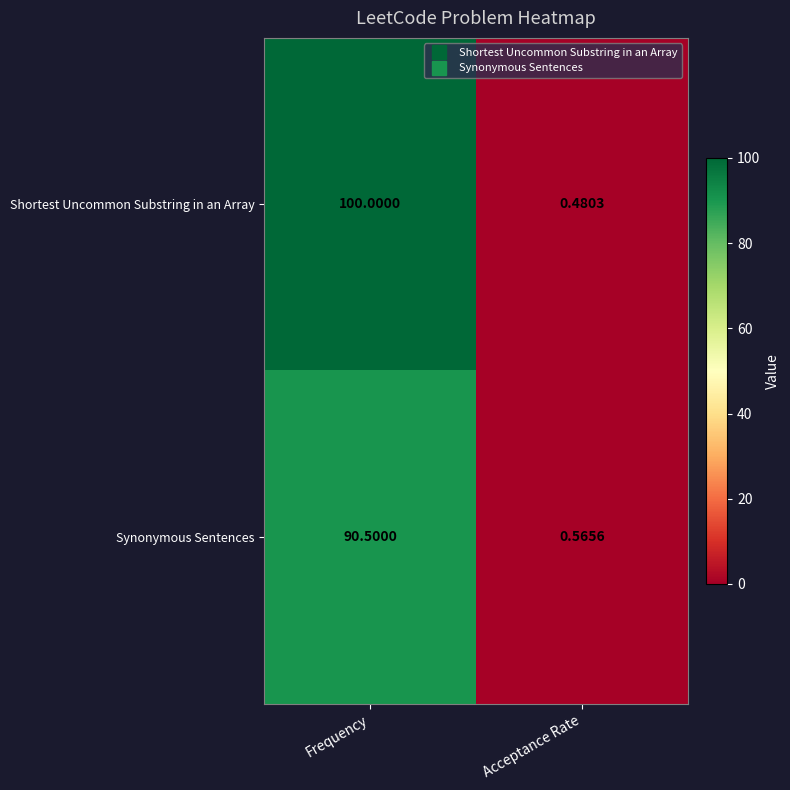

At which label is Shortest Uncommon Substring in an Array closest to 50?

Acceptance Rate